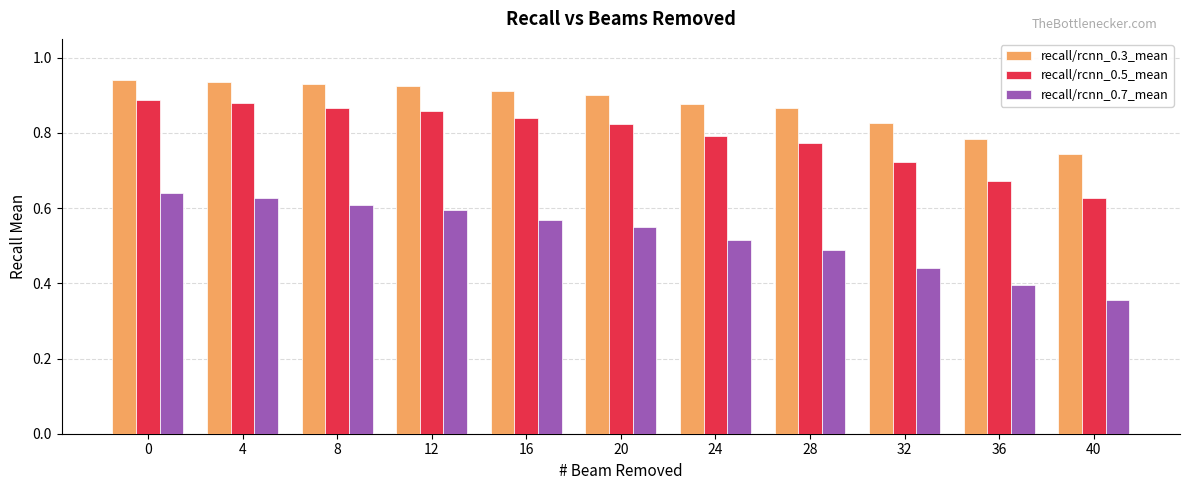

Which label corresponds to the smallest value in the chart?

40